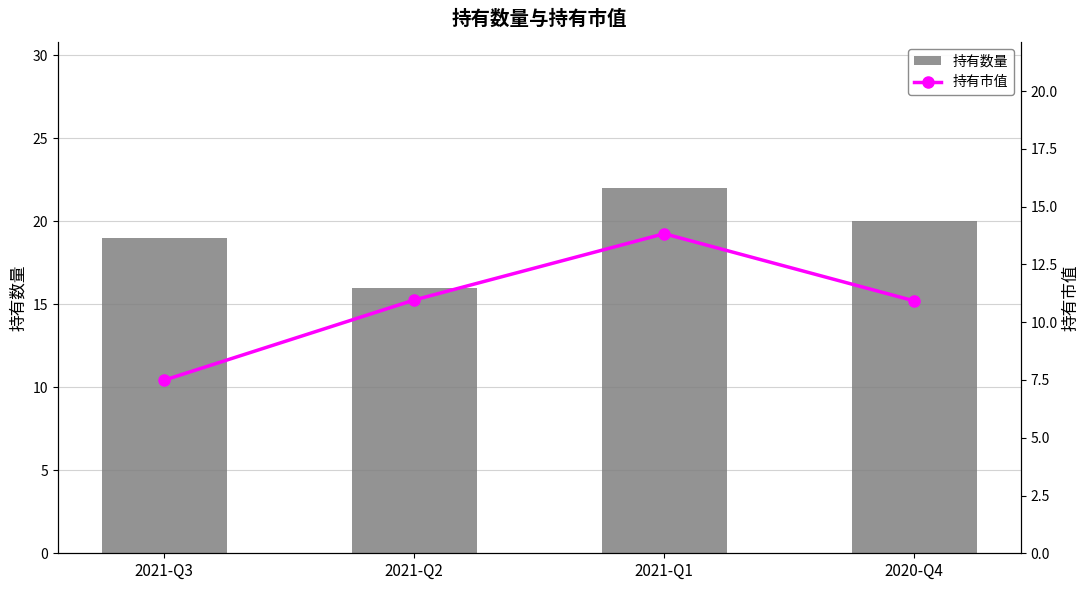

List the series in order of their overall mean, lowest first.

持有市值, 持有数量